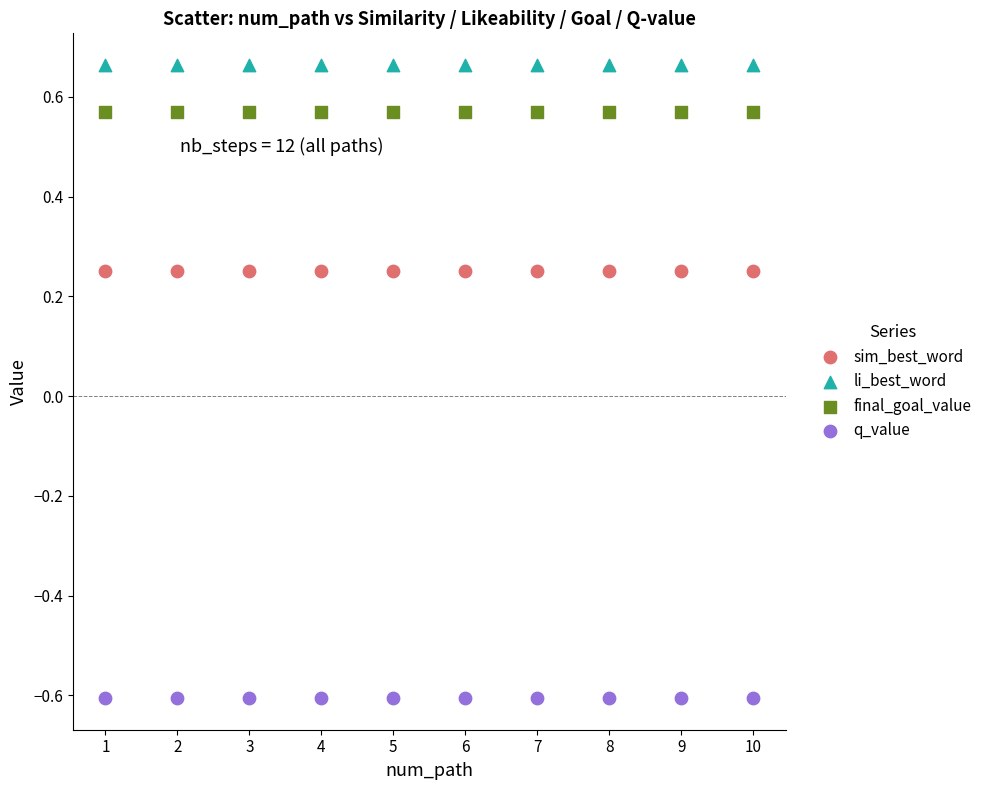

Which series contains the highest Y value?

li_best_word